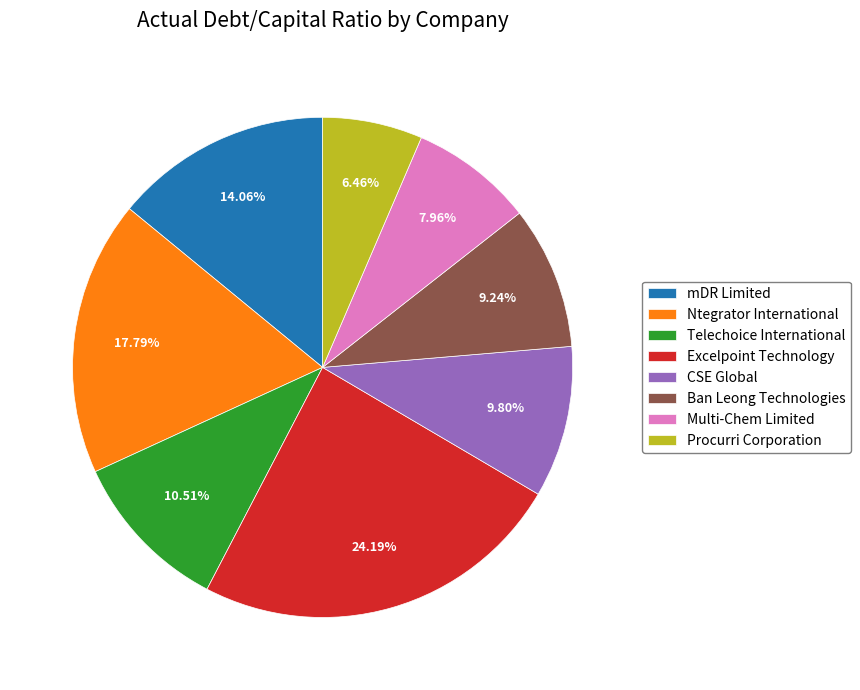

True or false: Multi-Chem Limited accounts for 1% of the total.

False